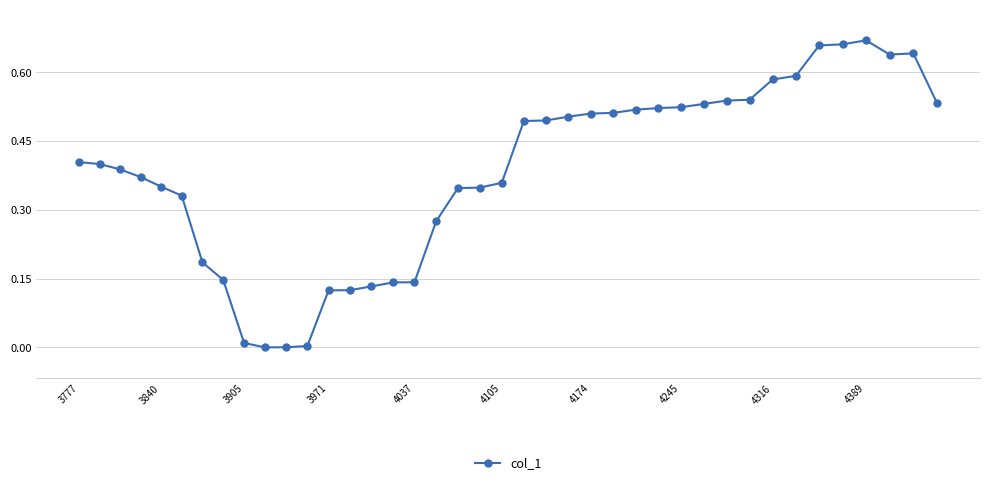

True or false: the data has more than 0 interior local peaks.

True